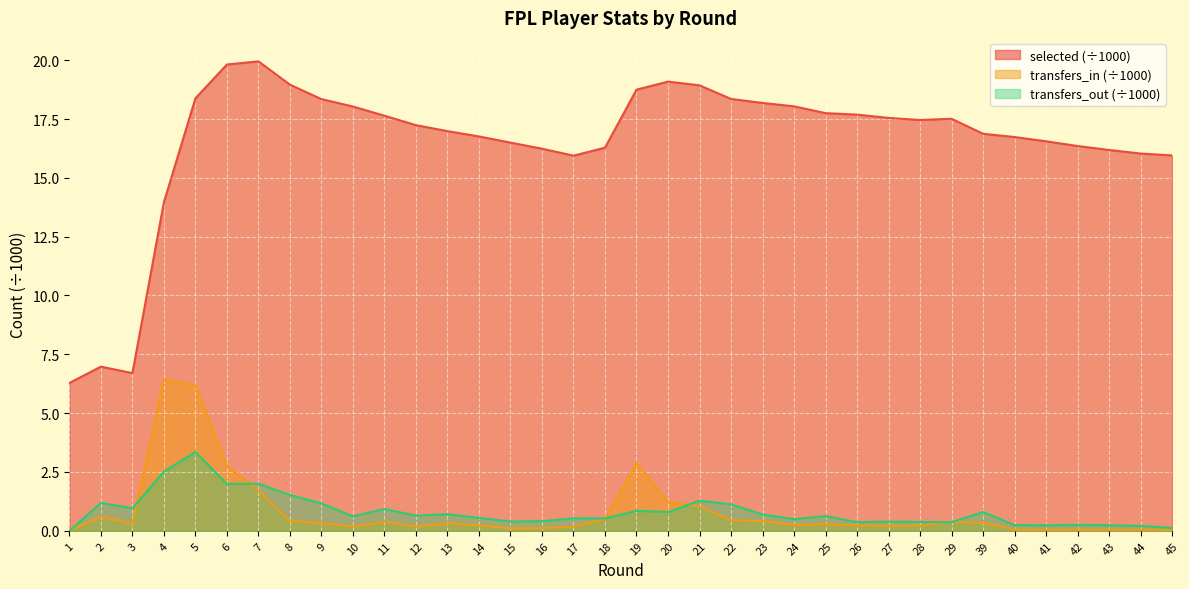

True or false: selected and transfers_in intersect in this chart.

False